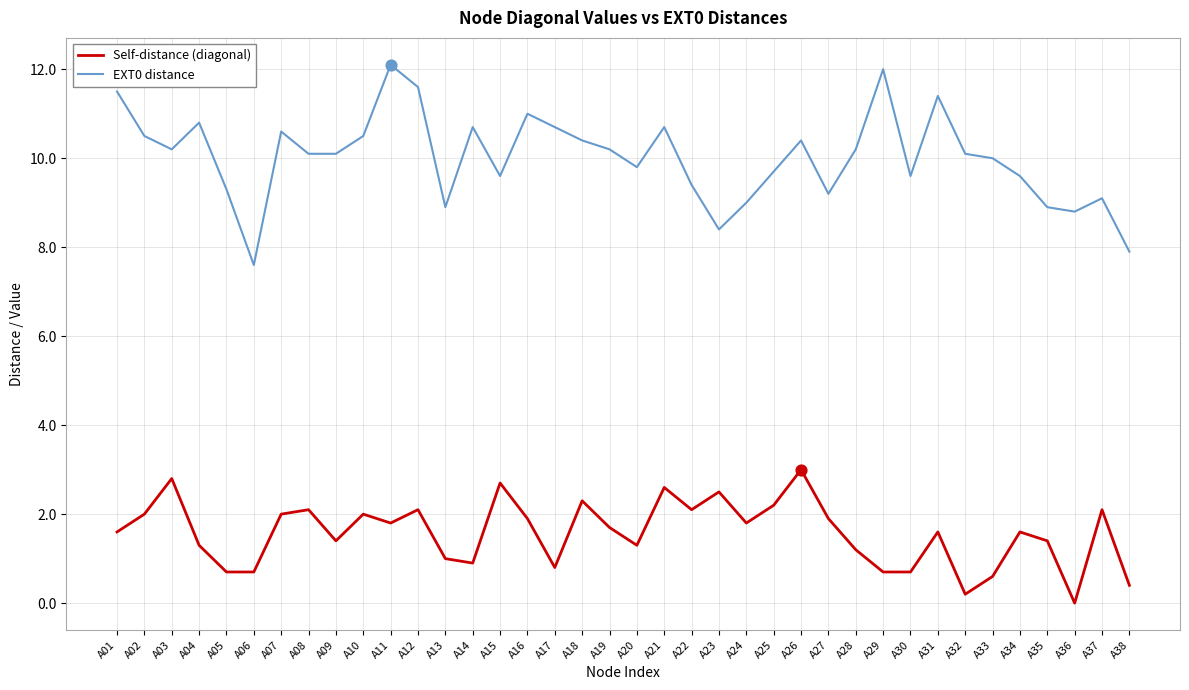

Which series has the largest total across all categories?

EXT0 distance